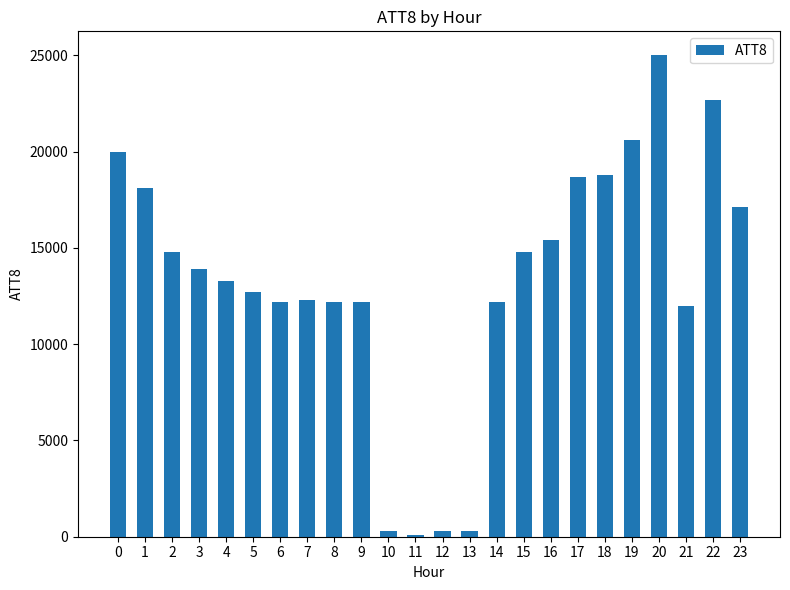

How many bars are there in total?

24